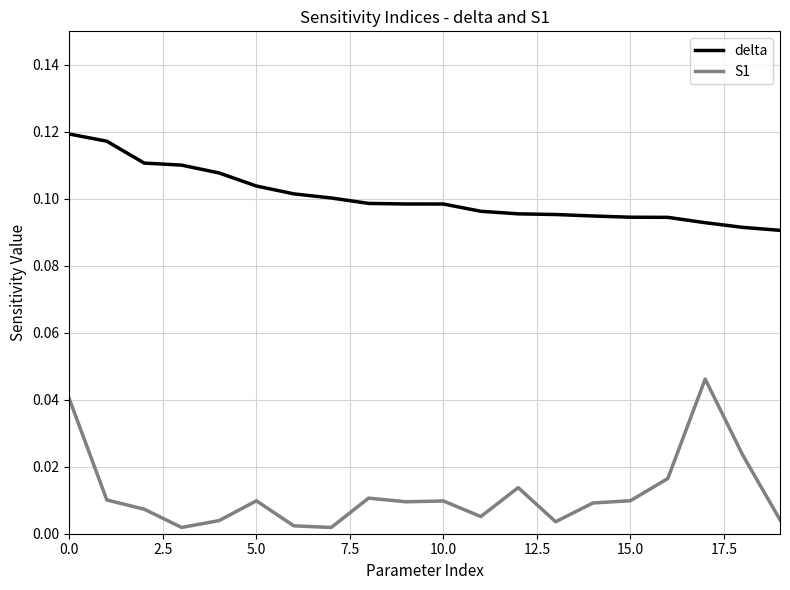

What are all the series names shown in the legend?

delta, S1